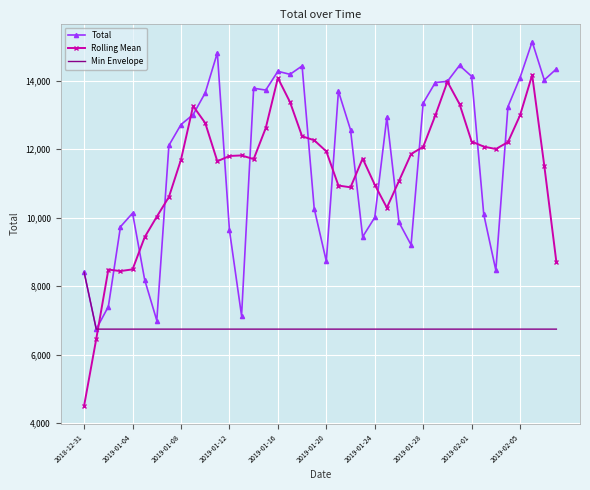

After their last crossing, which series has the higher values: Rolling Mean or Min Envelope?

Rolling Mean